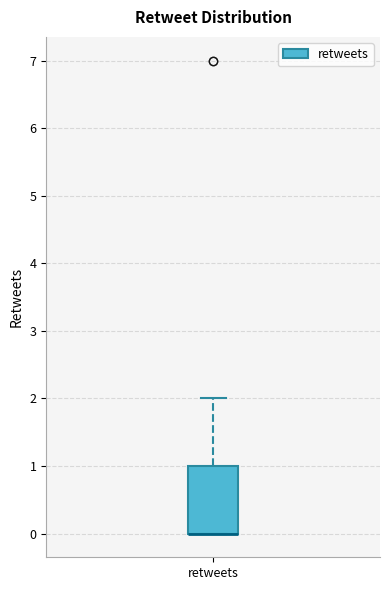

Where is the lower edge of the box for retweets on the y-axis? The values are not printed on the chart, so give them approximately, as read against the axis.

0